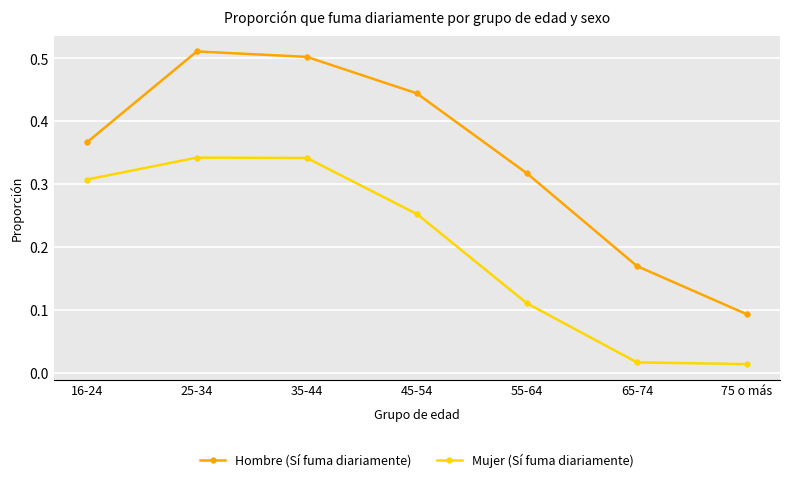

How many interior local peaks does the Hombre (Sí fuma diariamente) series have?

1